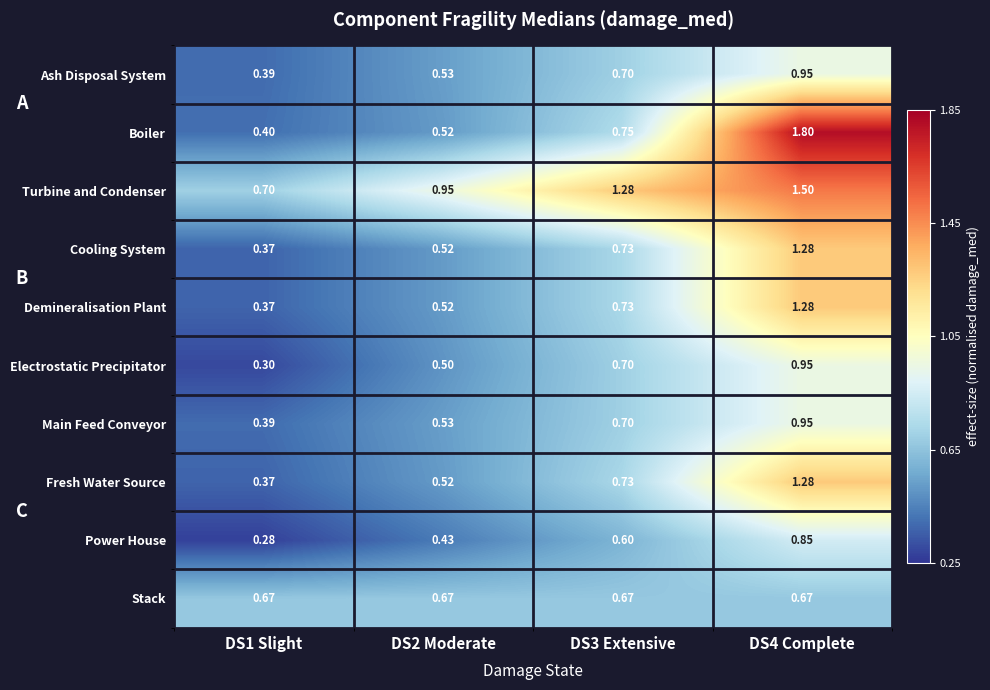

At which category does the chart reach its peak across all series?

DS4 Complete